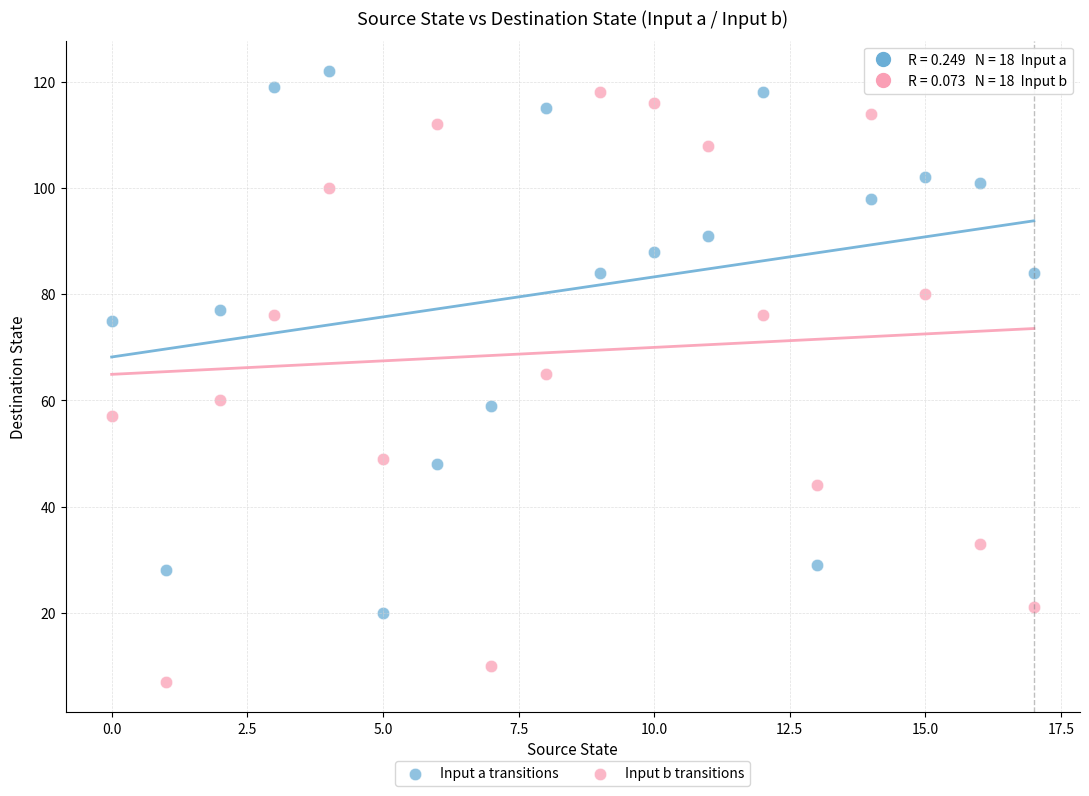

Which series contains the highest Y value?

Input a transitions